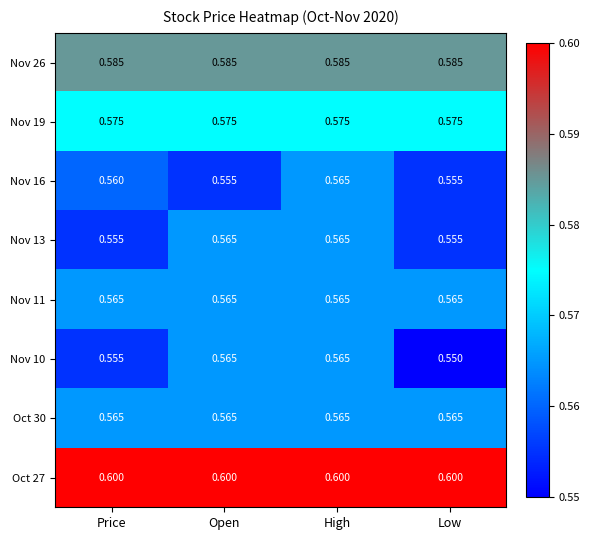

At which category is the sum across all series the highest?

High